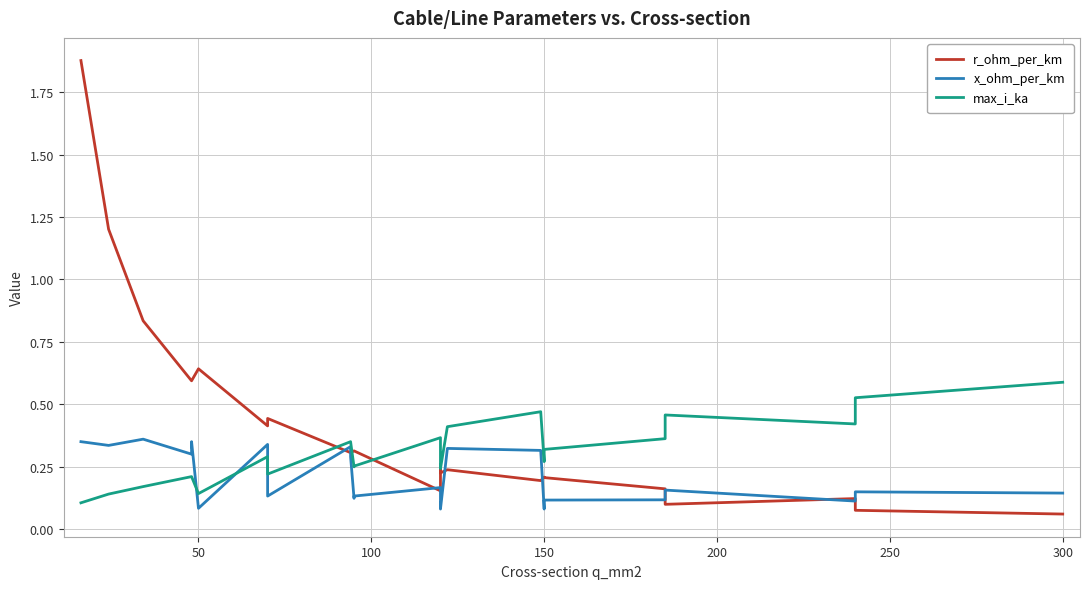

Reading left to right, list all the values displayed in this chart.

r_ohm_per_km: 1.9	1.2	0.8	0.6	0.6	0.6	0.4	0.4	0.3	0.3	0.3	0.3	0.2	0.3	0.2	0.2	0.2	0.2	0.2	0.2	0.1	0.1	0.1	0.1
x_ohm_per_km: 0.3	0.3	0.4	0.3	0.3	0.1	0.3	0.1	0.3	0.3	0.1	0.1	0.2	0.1	0.1	0.3	0.3	0.1	0.1	0.1	0.2	0.1	0.1	0.1
max_i_ka: 0.1	0.1	0.2	0.2	0.2	0.1	0.3	0.2	0.3	0.3	0.2	0.3	0.4	0.3	0.2	0.4	0.5	0.3	0.3	0.4	0.5	0.4	0.5	0.6